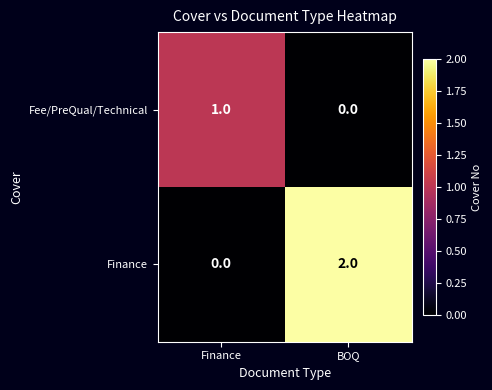

Which label corresponds to the largest value in the chart?

BOQ